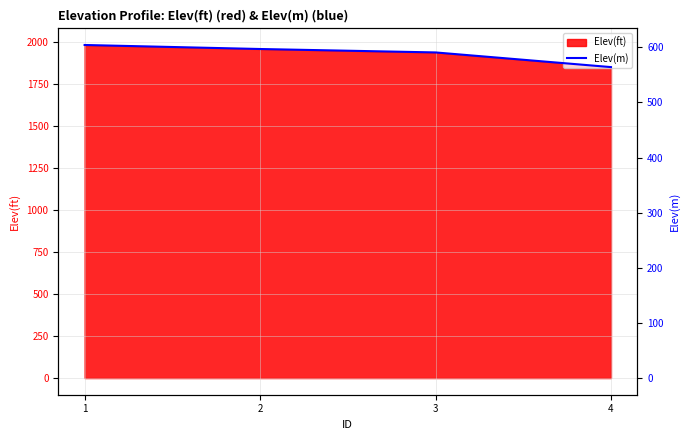

True or false: the data shows 596.9 at 2.

True